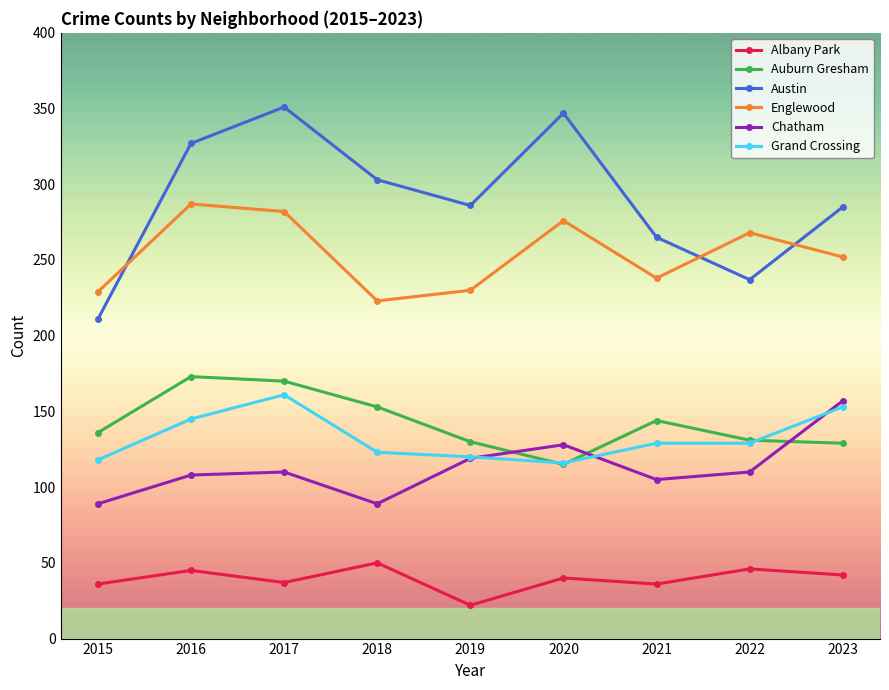

Read the Austin value at 2019.

286